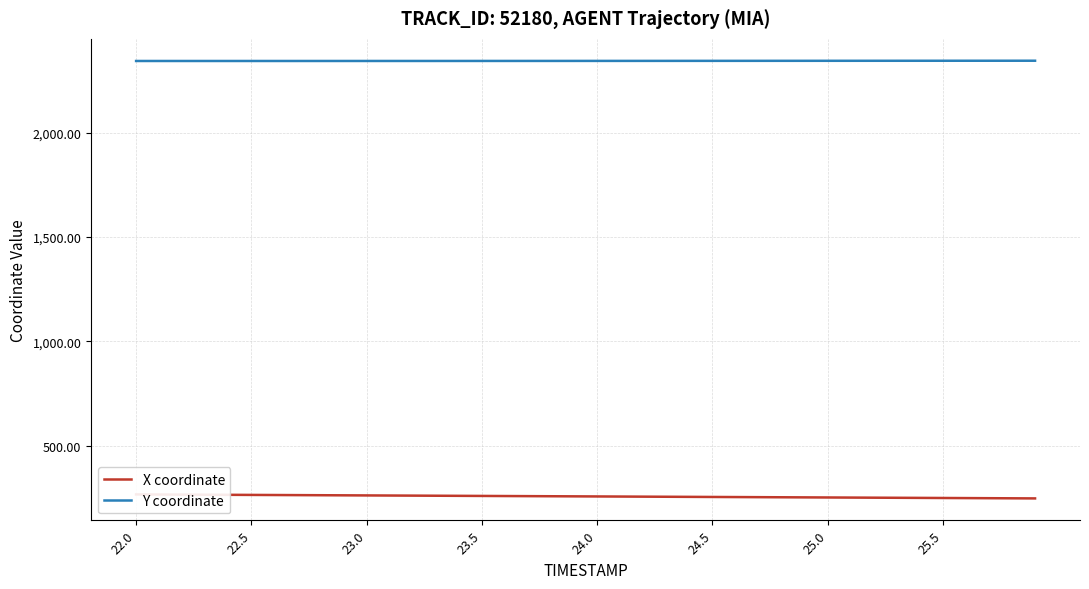

What is the difference between the maximum and minimum values in the Y coordinate series?

1.2